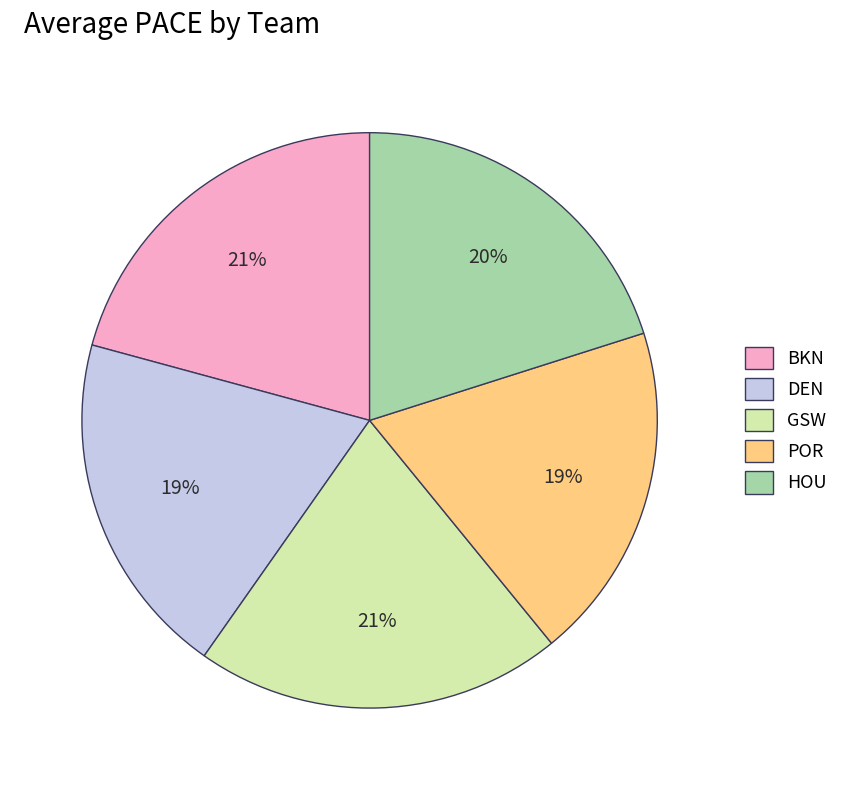

To the nearest percent, what portion does POR represent?

19%